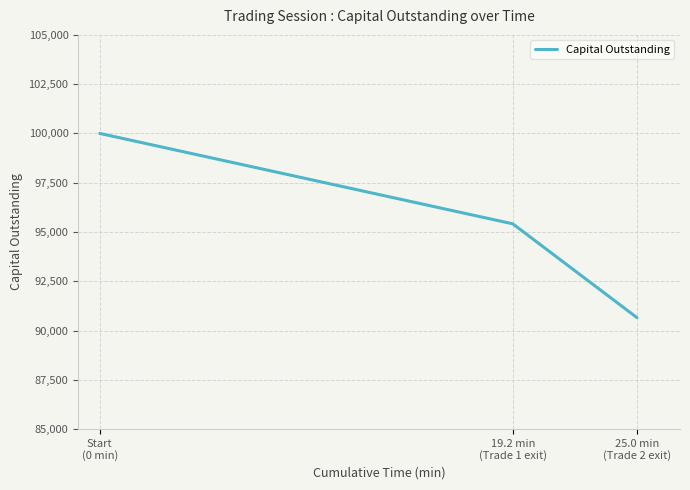

What is the difference between the values at 25.0 min
(Trade 2 exit) and 19.2 min
(Trade 1 exit)?

4761.9